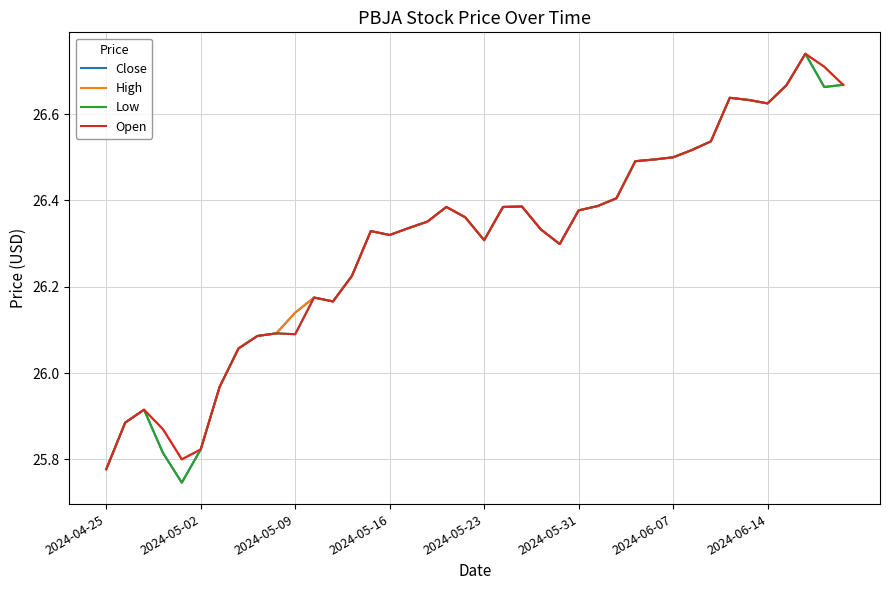

In Close, how many points are higher than both neighbors (excluding endpoints)?

7